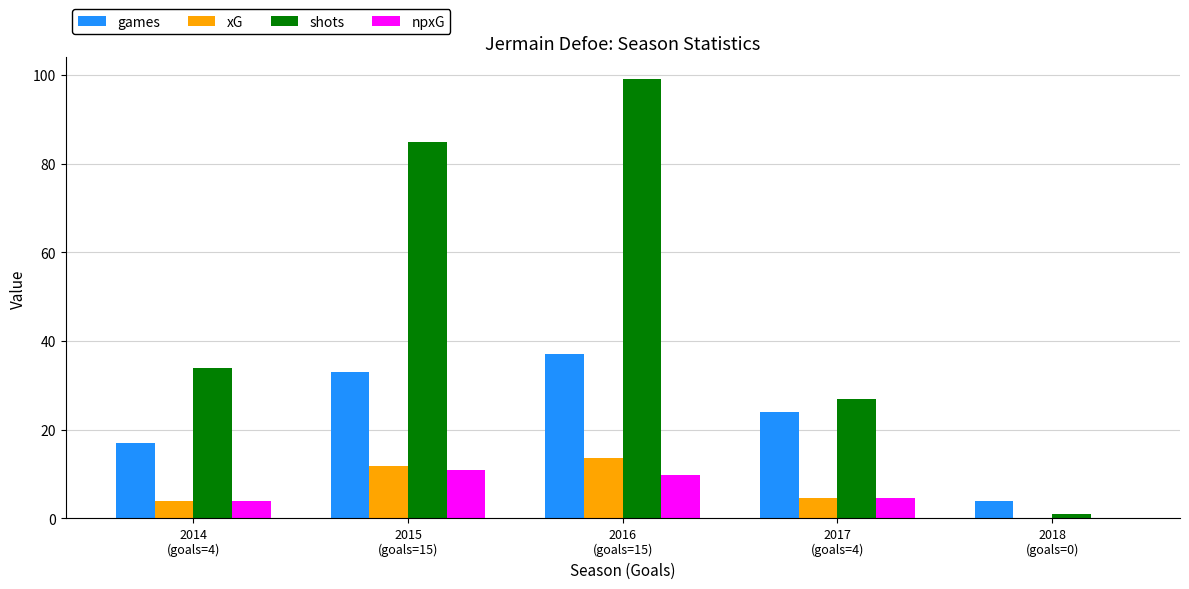

What is the total value across all series at 2018
(goals=0)?

5.3